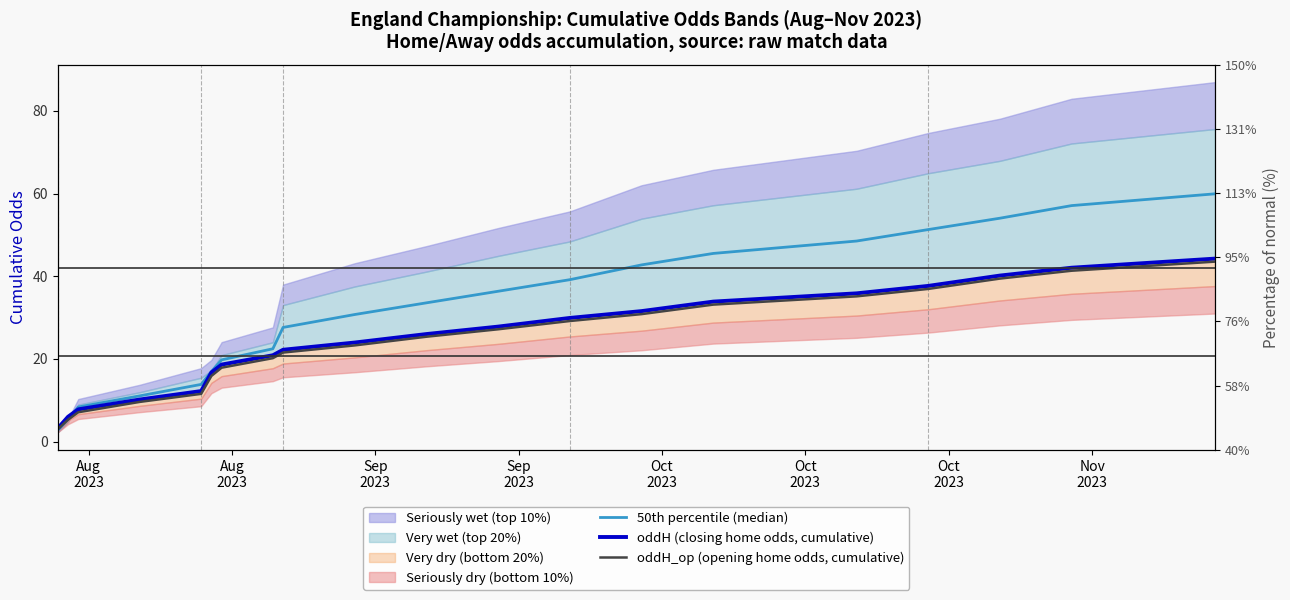

How many lines are shown in the chart?

3